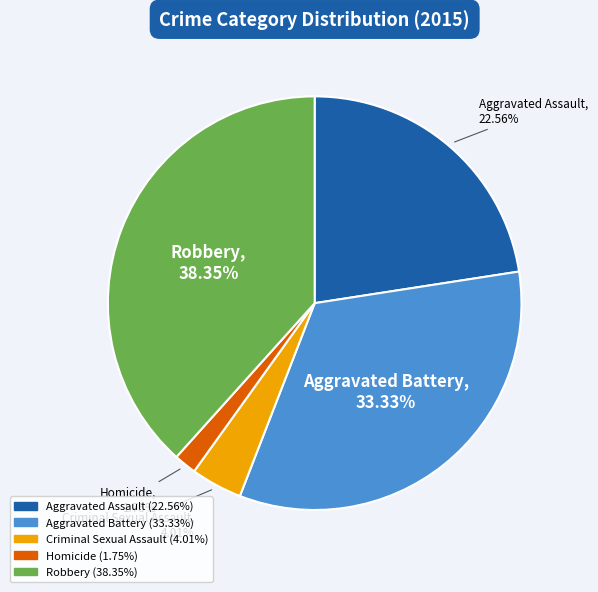

Does Aggravated Assault account for over 50% of the chart?

No